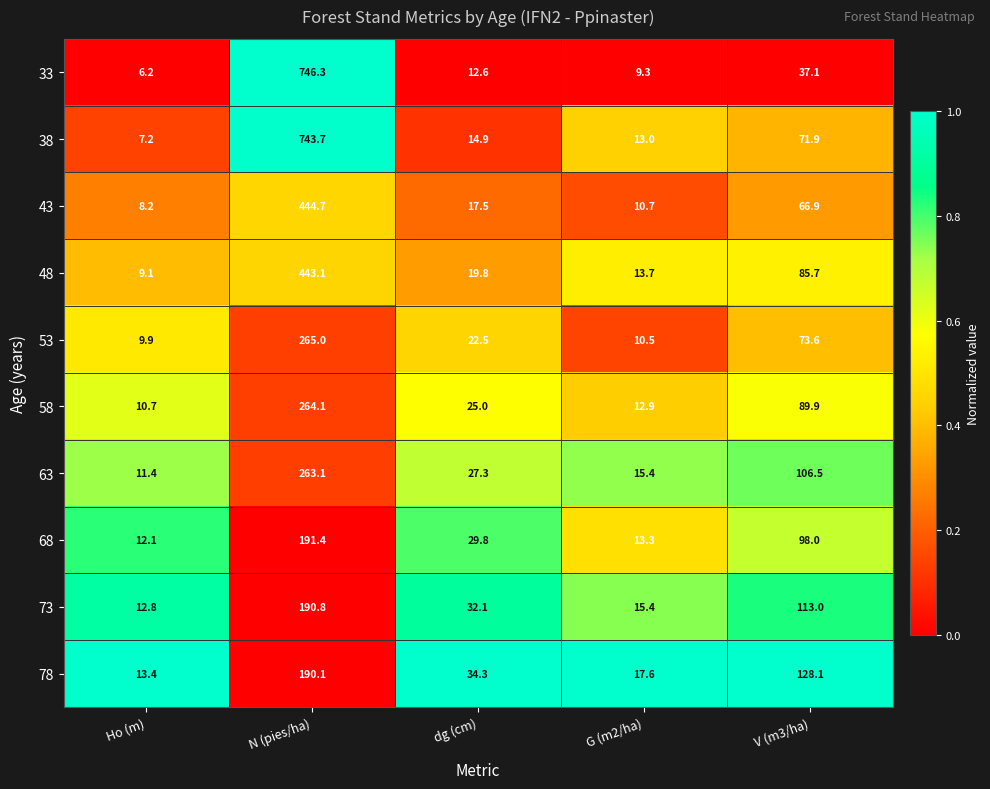

What is the difference between the 73 values at G (m2/ha) and Ho (m)?

2.6